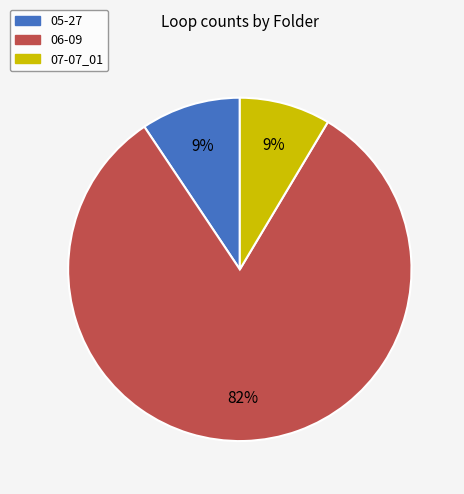

Is the sum of 07-07_01 and 06-09 greater than half?

Yes